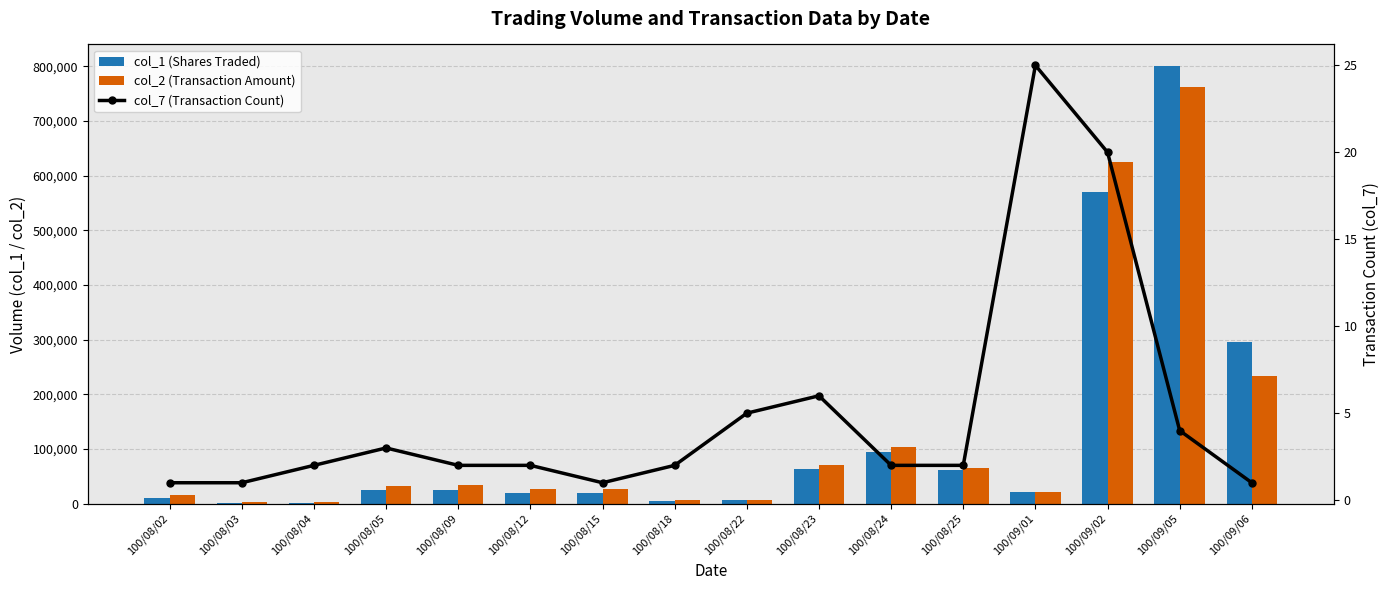

How many values in the col_1 (Shares Traded) series are below 25000?

8